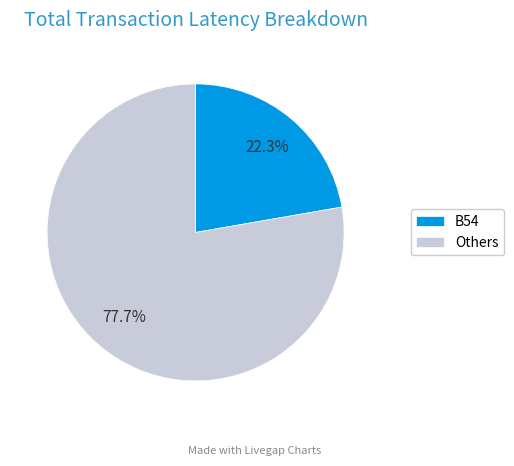

Count the number of slices in the pie.

2